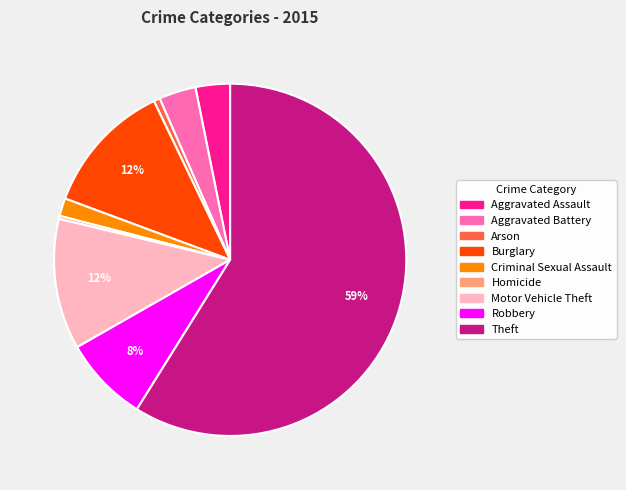

To the nearest percent, what portion does Robbery represent?

8%